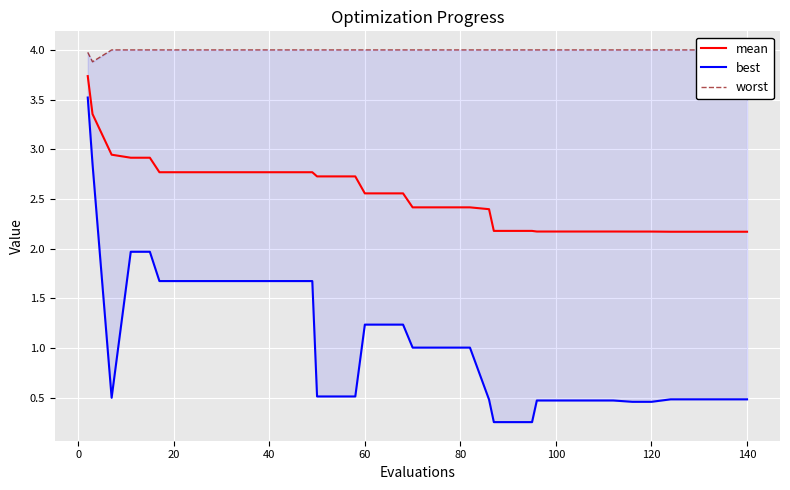

Is it true that best equals 0.6 at 30?

False